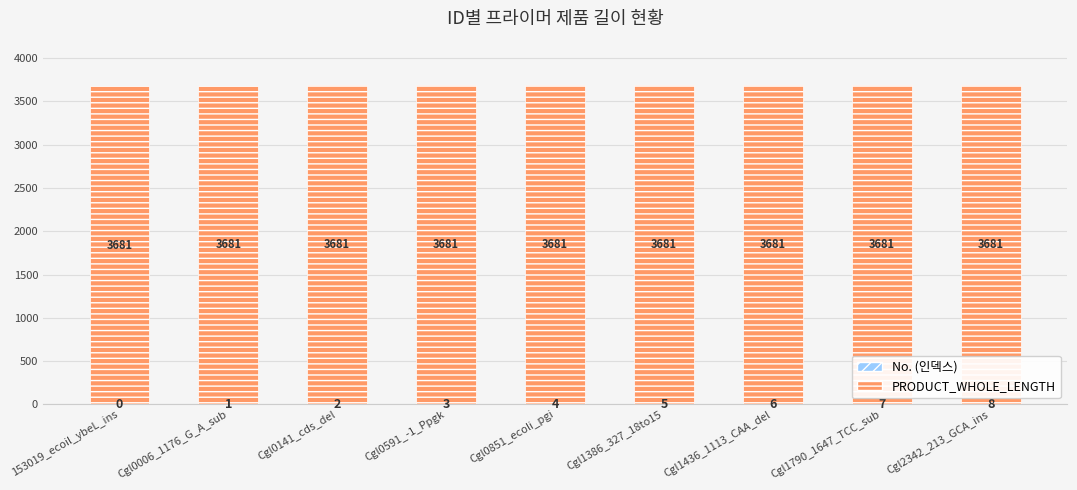

What is the total value across all series at Cgl1790_1647_TCC_sub?

3688